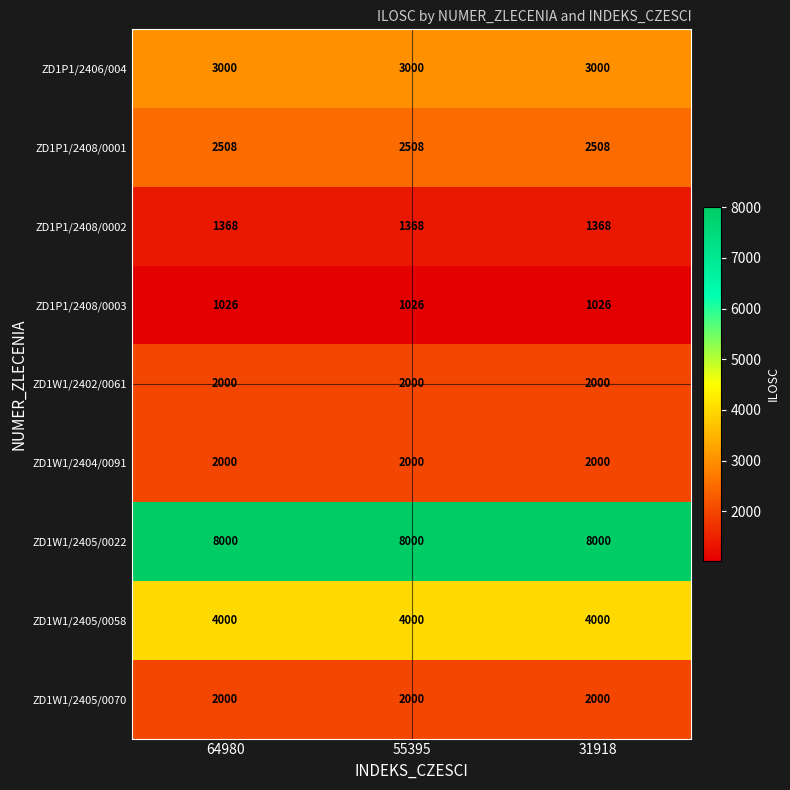

The value of ZD1W1/2404/0091 at 64980 is 2000. True or false?

True